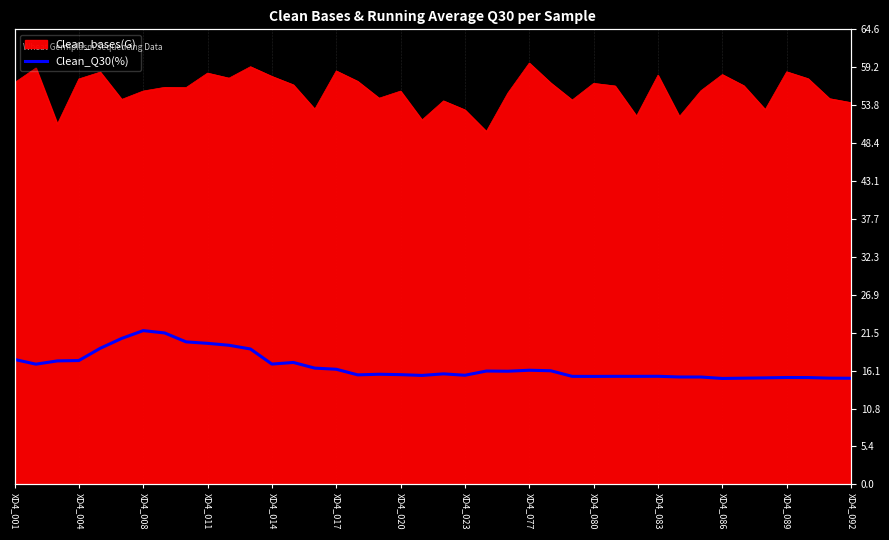

What is the average value?

16.8